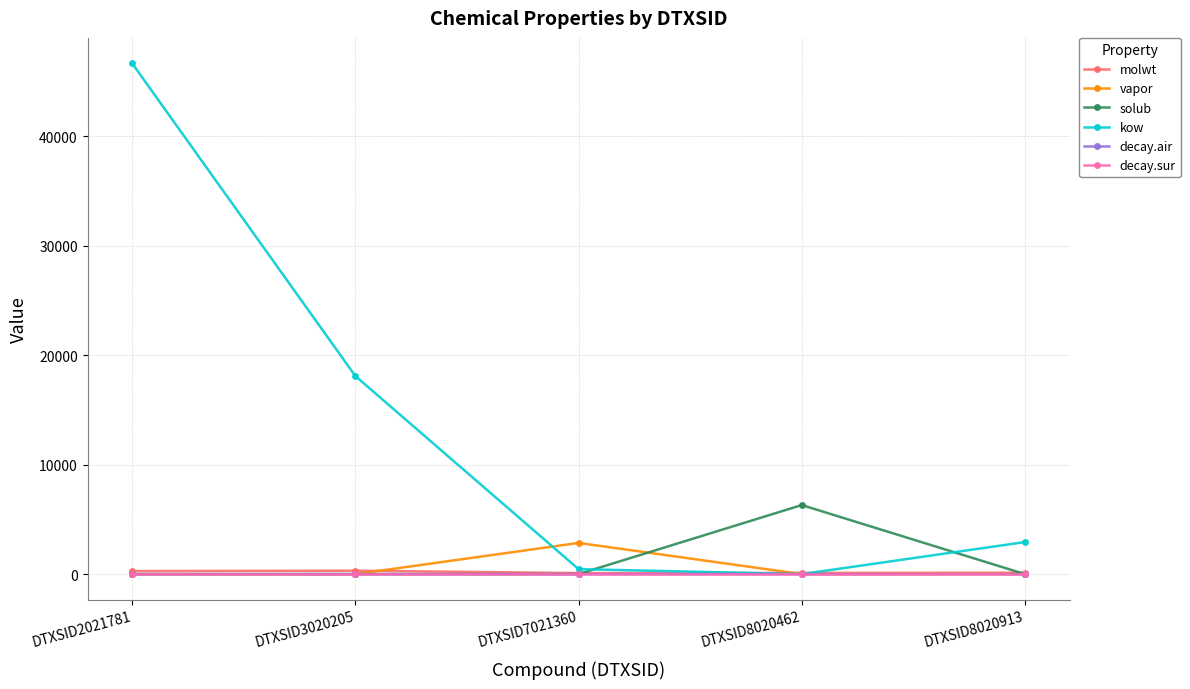

What is the greatest value displayed?

46633.9